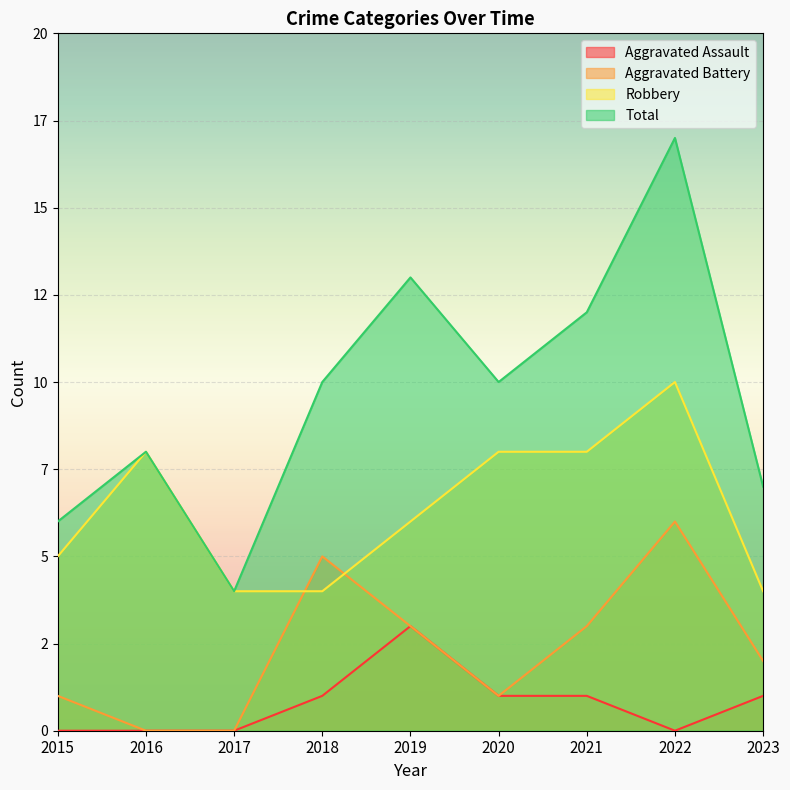

Which label corresponds to the largest value in the chart?

2022